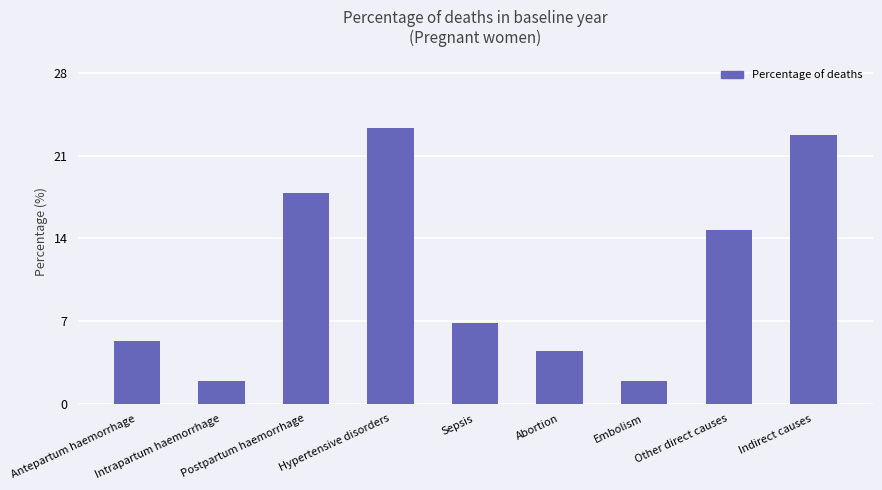

Which label corresponds to the largest value in the chart?

Hypertensive disorders